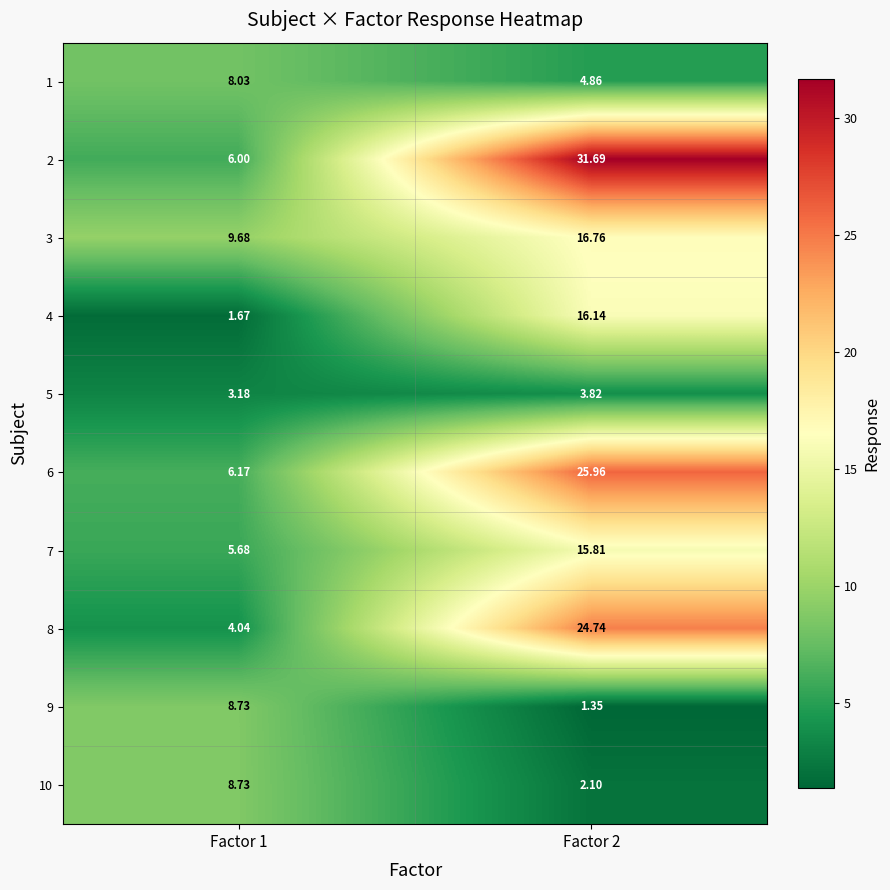

Is the value of 4 at Factor 2 greater than the value of 7 at Factor 1?

Yes